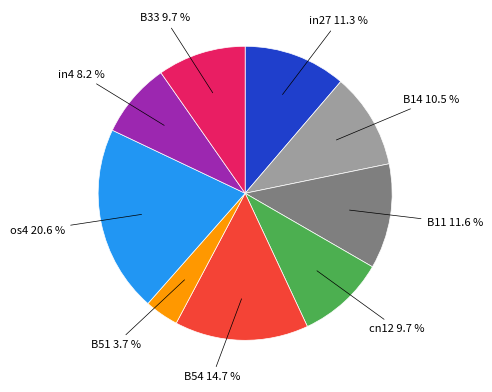

Is the sum of B33 and B14 greater than half?

No